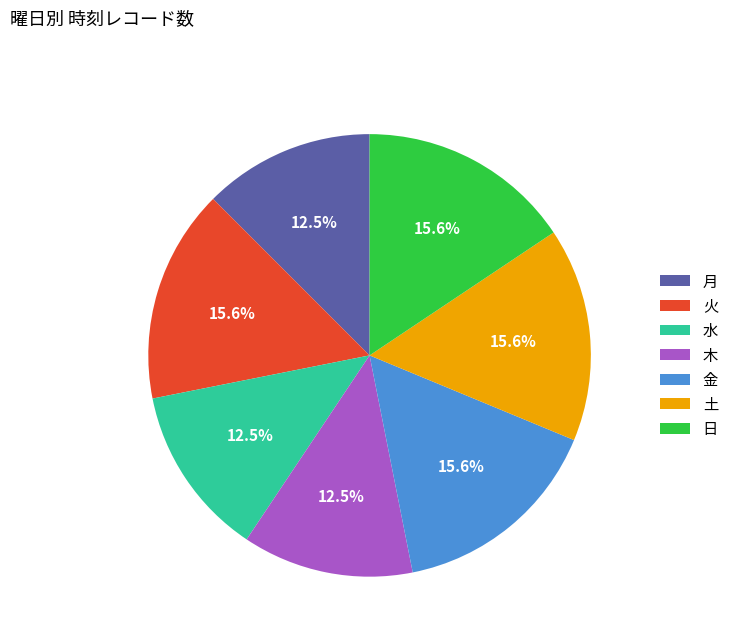

Which has a higher value, 月 or 火?

火